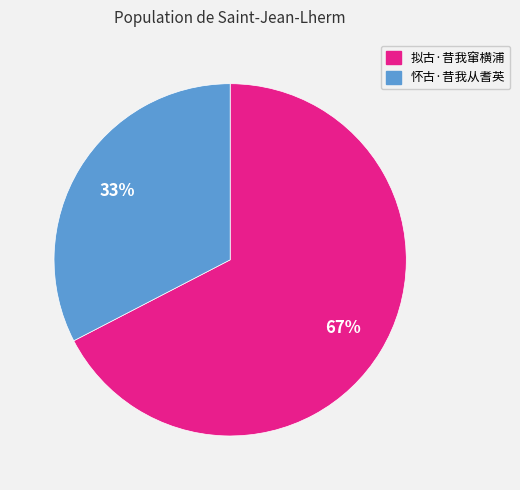

How many slices are in this pie chart?

2